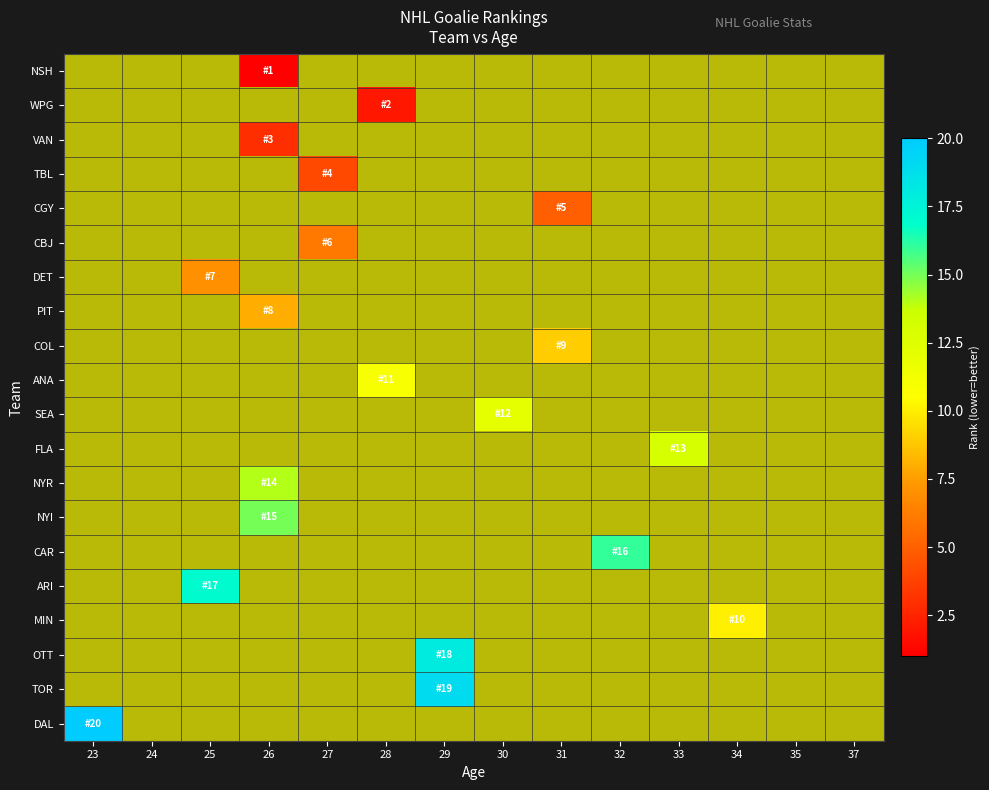

The SEA series shows 4 at 37. True or false?

False